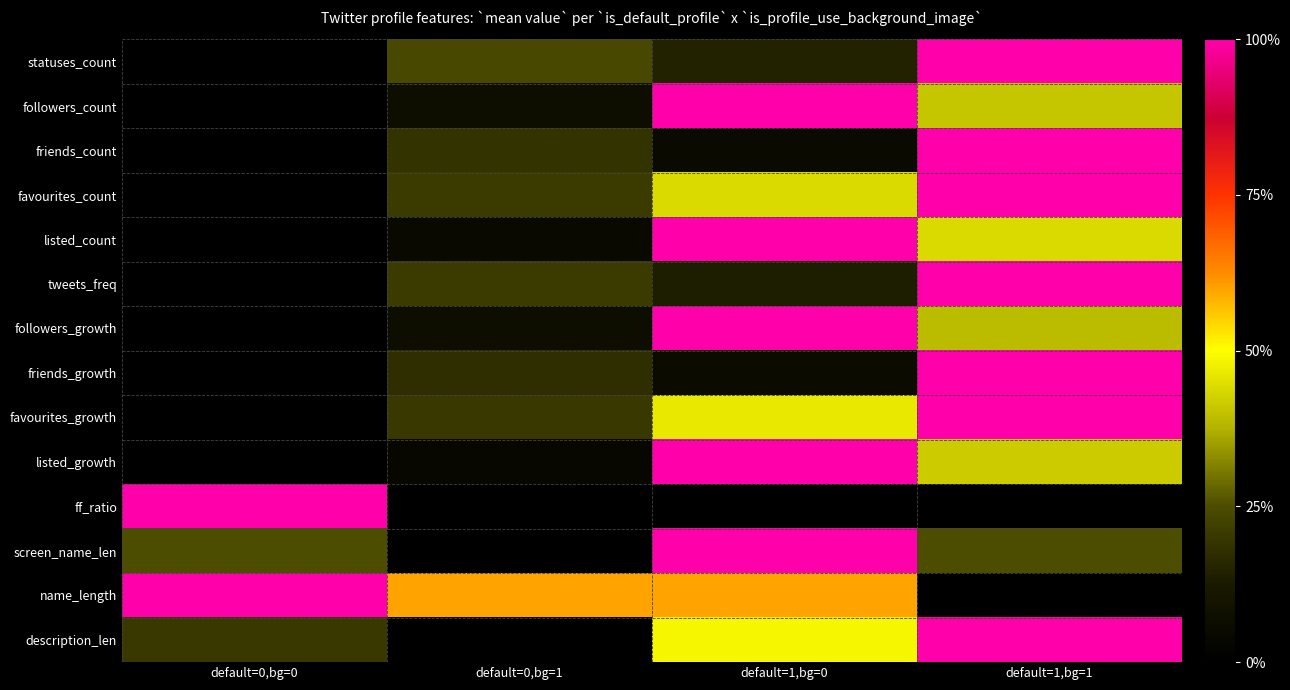

Rank the series by their maximum value, from highest to lowest.

statuses_count, followers_count, friends_count, favourites_count, listed_count, tweets_freq, followers_growth, friends_growth, favourites_growth, listed_growth, ff_ratio, screen_name_len, name_length, description_len